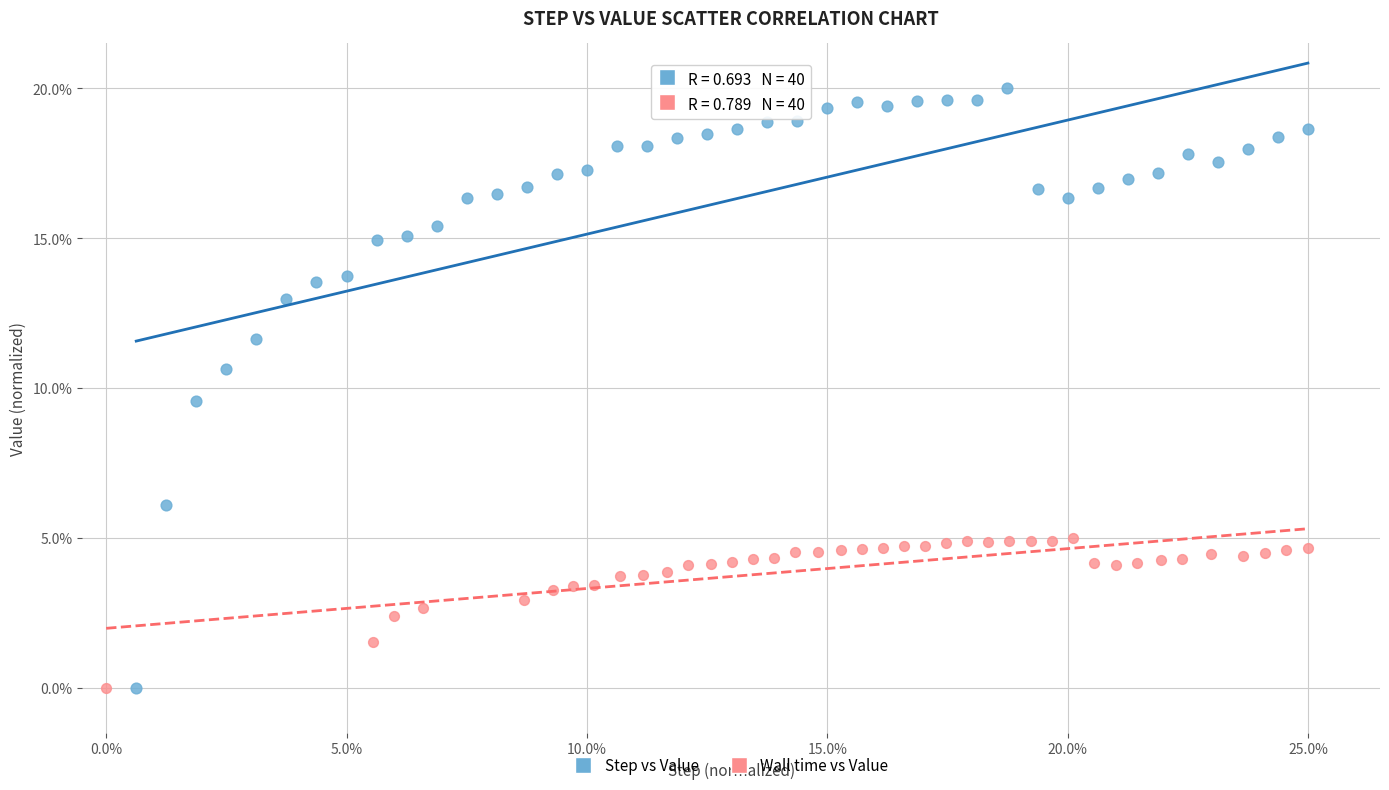

Which series has the largest Y range (max minus min)?

Step vs Value